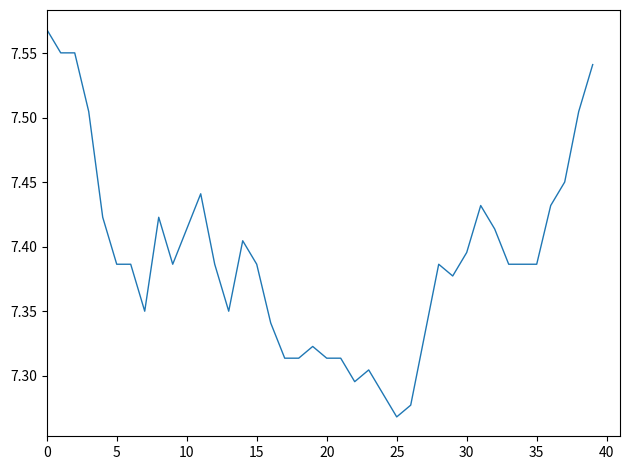

Where is the data nearest to the value 7?

25